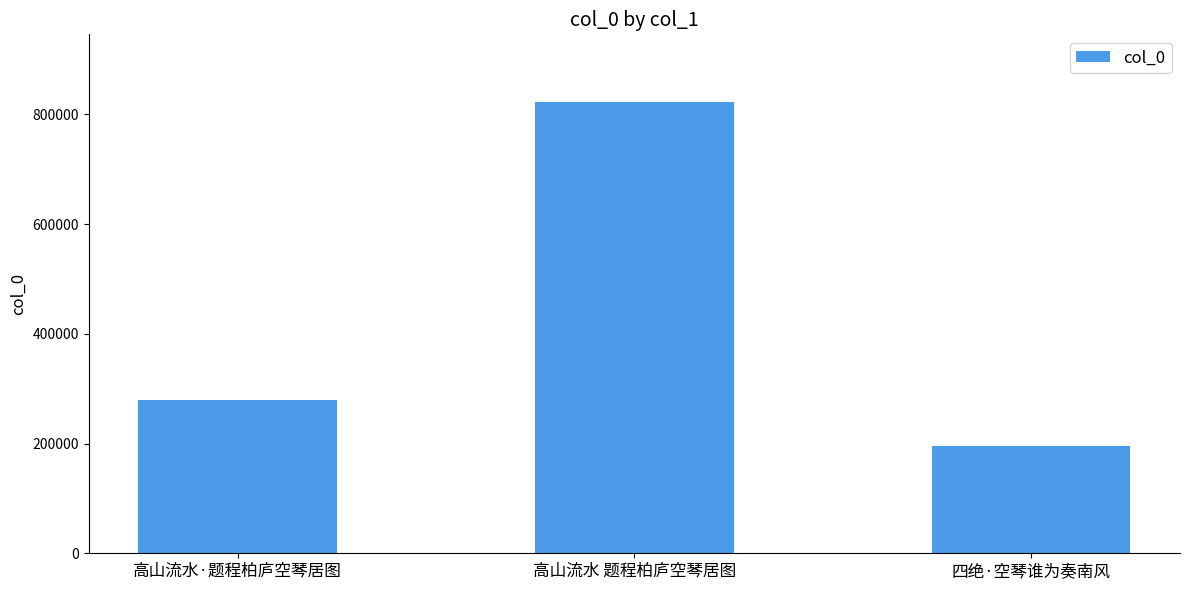

The value at 四绝·空琴谁为奏南风 is 112562. True or false?

False